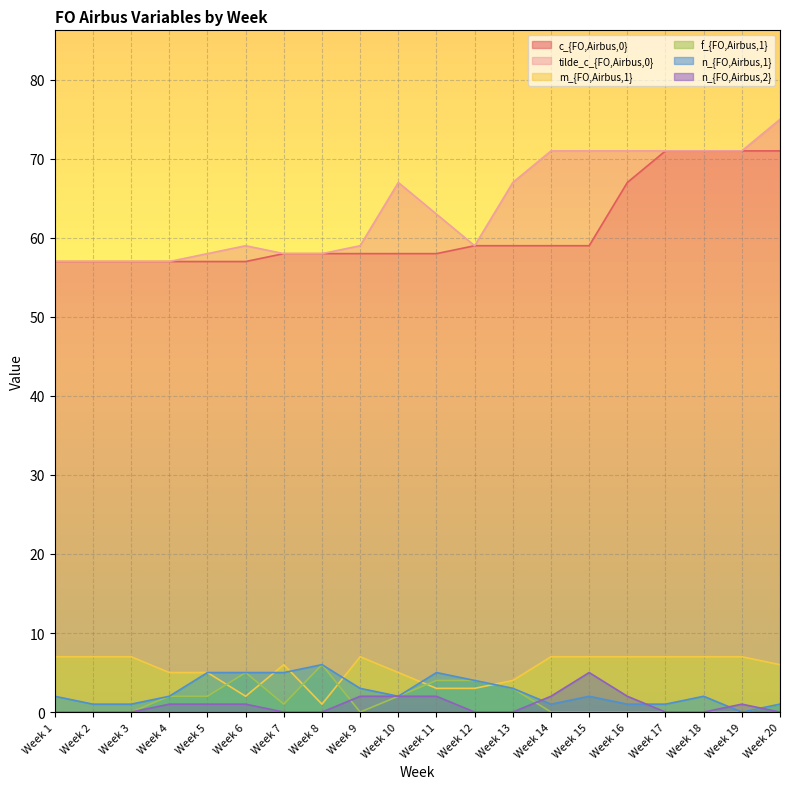

The tilde_c_{FO,Airbus,0} series shows 120 at Week 17. True or false?

False